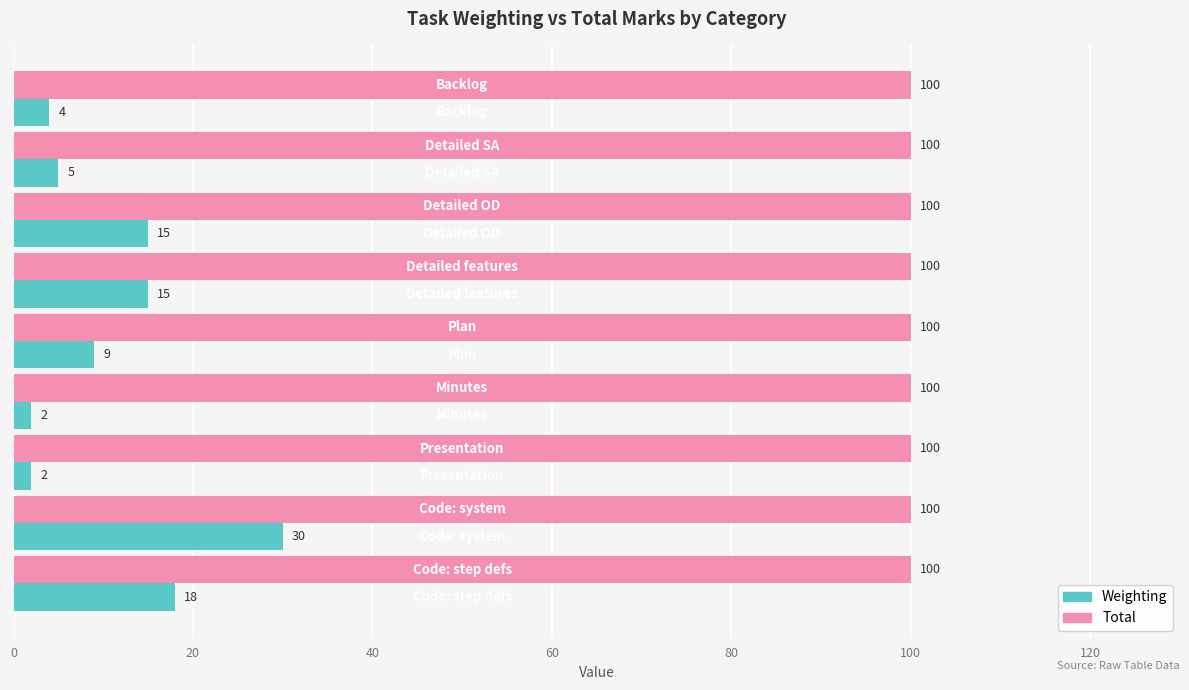

What is the average value of the Total series?

100